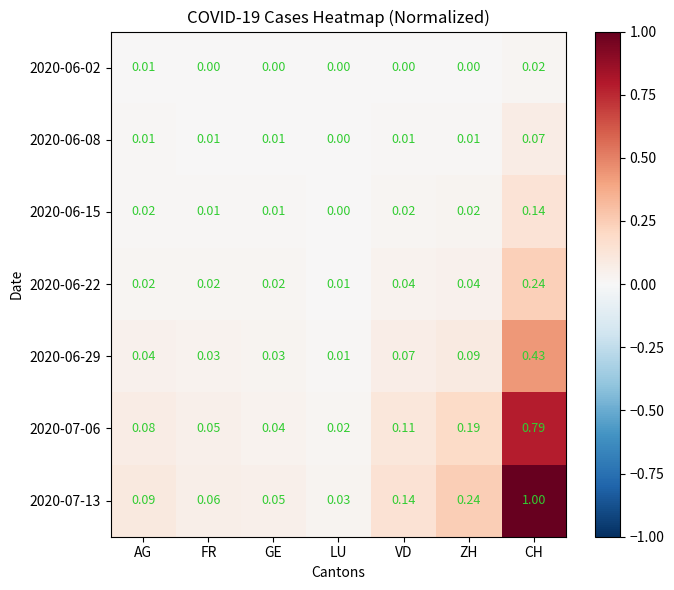

Which category has the lowest value in the 2020-07-06 series?

LU